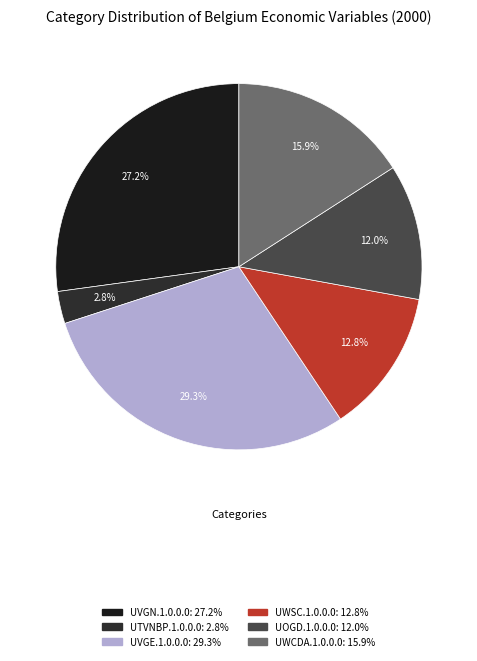

What percentage is the UVGN.1.0.0.0 slice, to the nearest percent?

27%